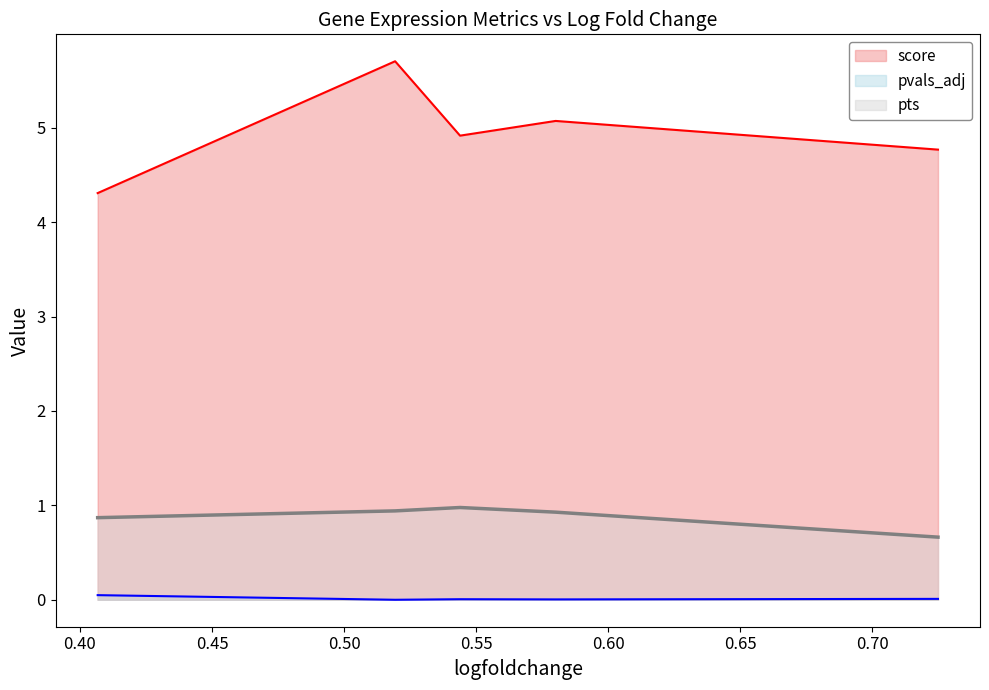

True or false: score and pvals_adj cross at least once.

False